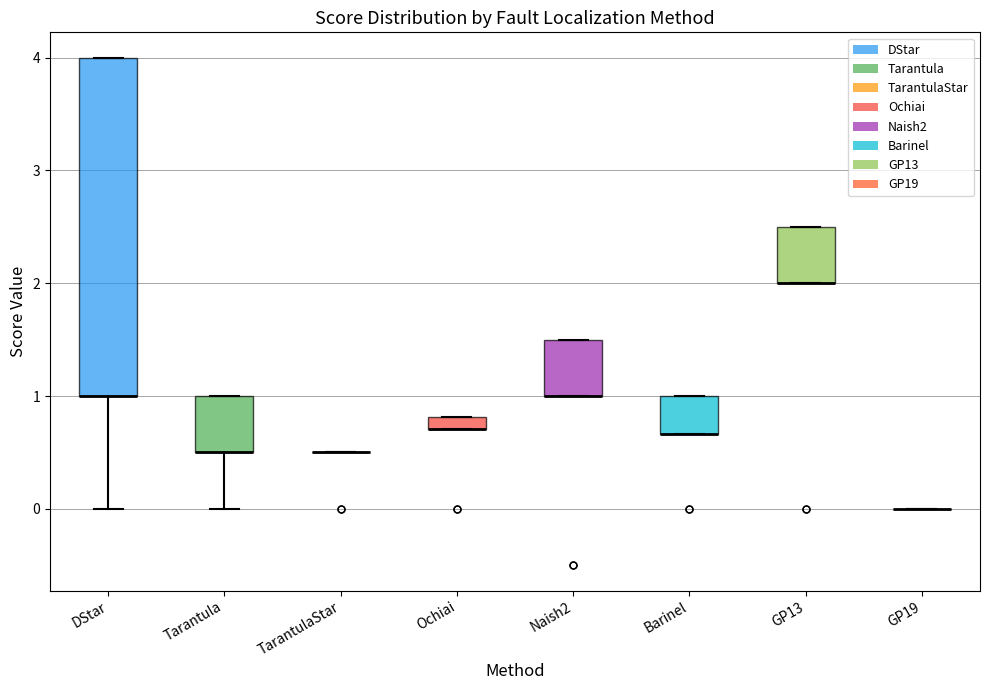

Which box is the tallest, from its lower edge to its upper edge?

DStar